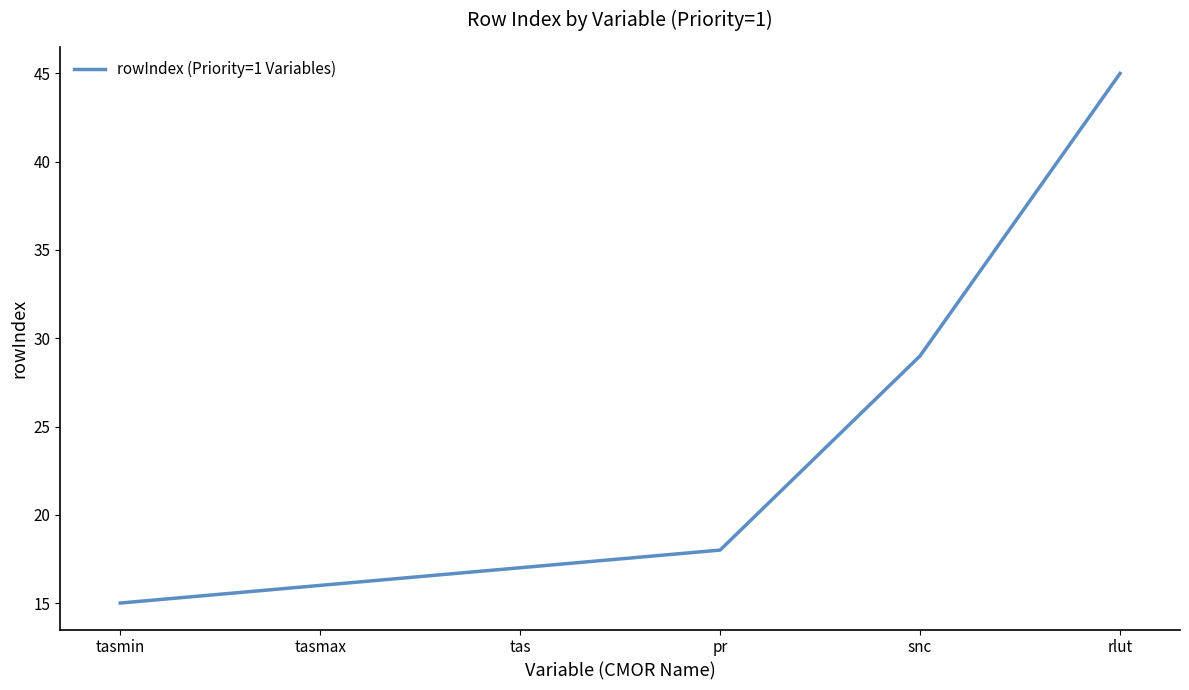

What position from the right is pr?

3